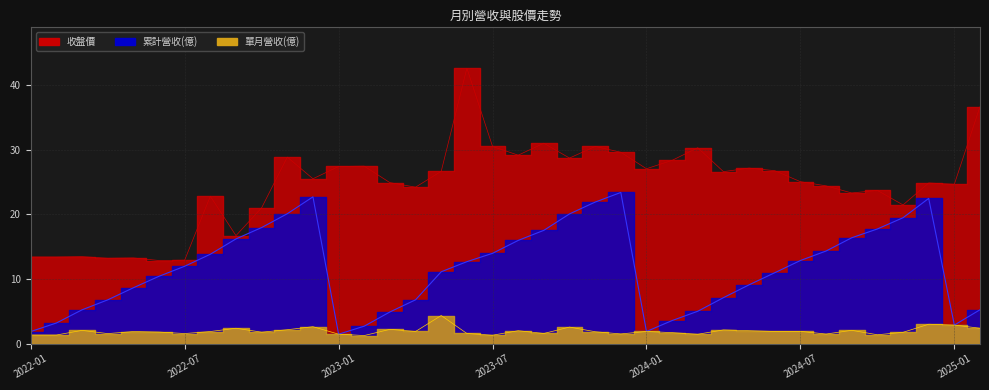

What is the minimum value shown in the chart?

1.2